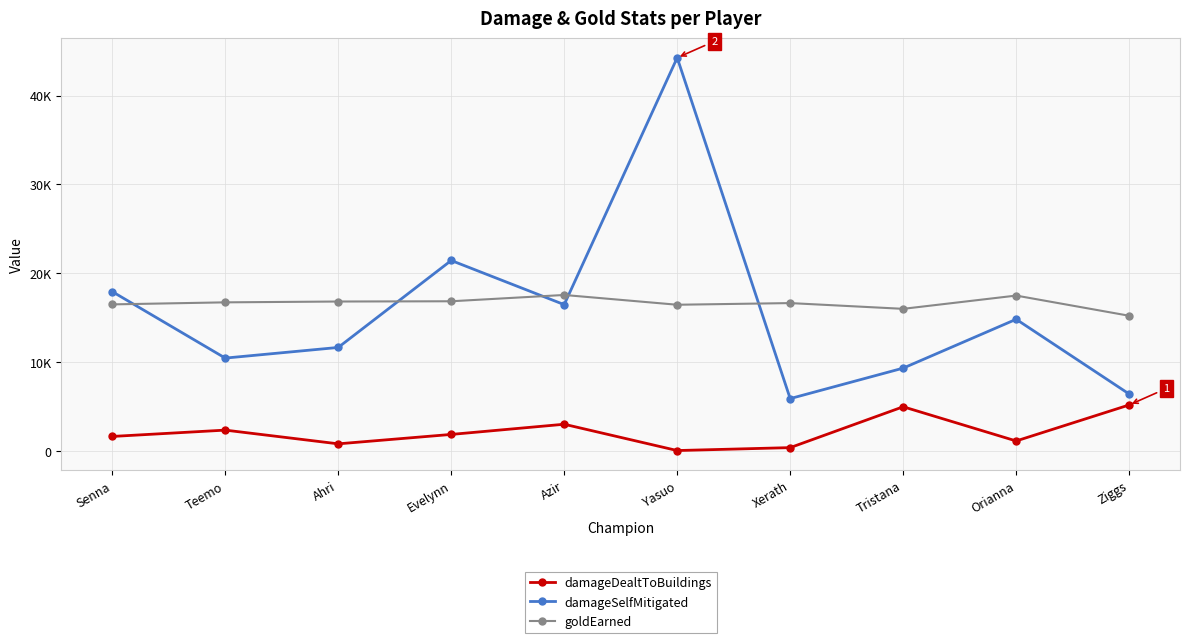

What is the label of the 1st point from the right?

Ziggs